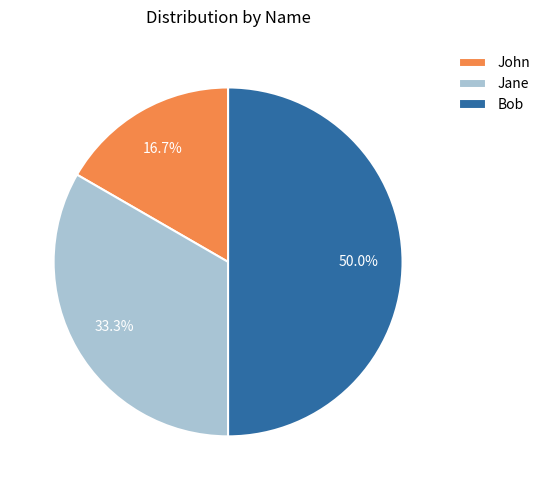

To the nearest percent, what is the difference between the Bob and John slice percentages?

33%